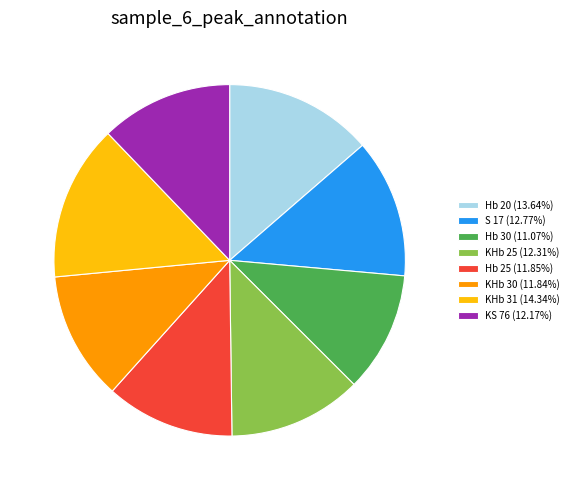

Is the sum of Hb 30 (11.07%) and S 17 (12.77%) greater than half?

No